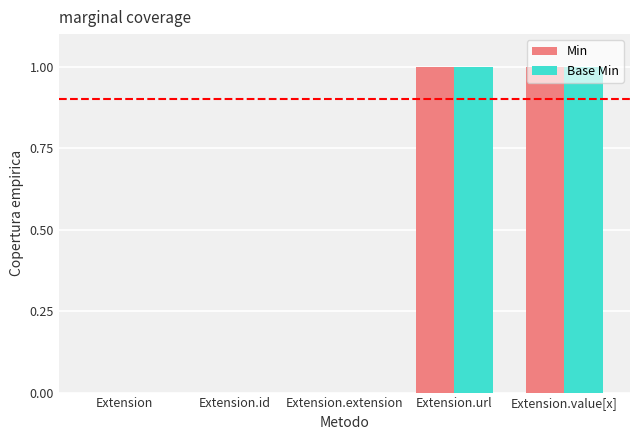

Reading left to right, extract all data points from this chart.

Min: Extension=0	Extension.id=0	Extension.extension=0	Extension.url=1	Extension.value[x]=1
Base Min: Extension=0	Extension.id=0	Extension.extension=0	Extension.url=1	Extension.value[x]=1